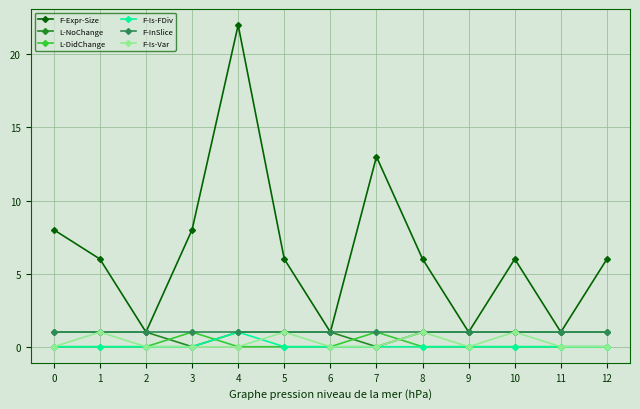

Does the chart have visible grid lines?

Yes